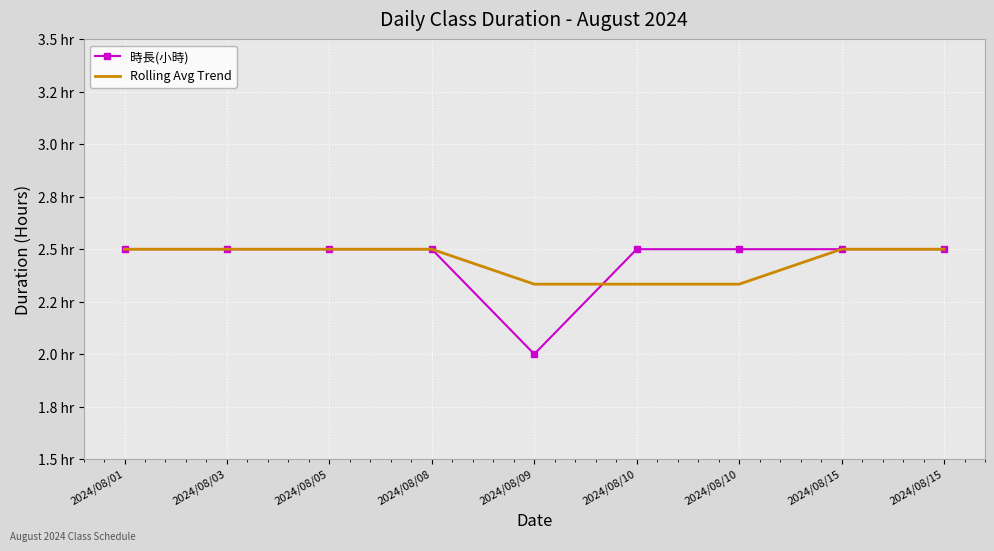

What is the difference between the second highest and minimum values in the 時長(小時) series?

0.5